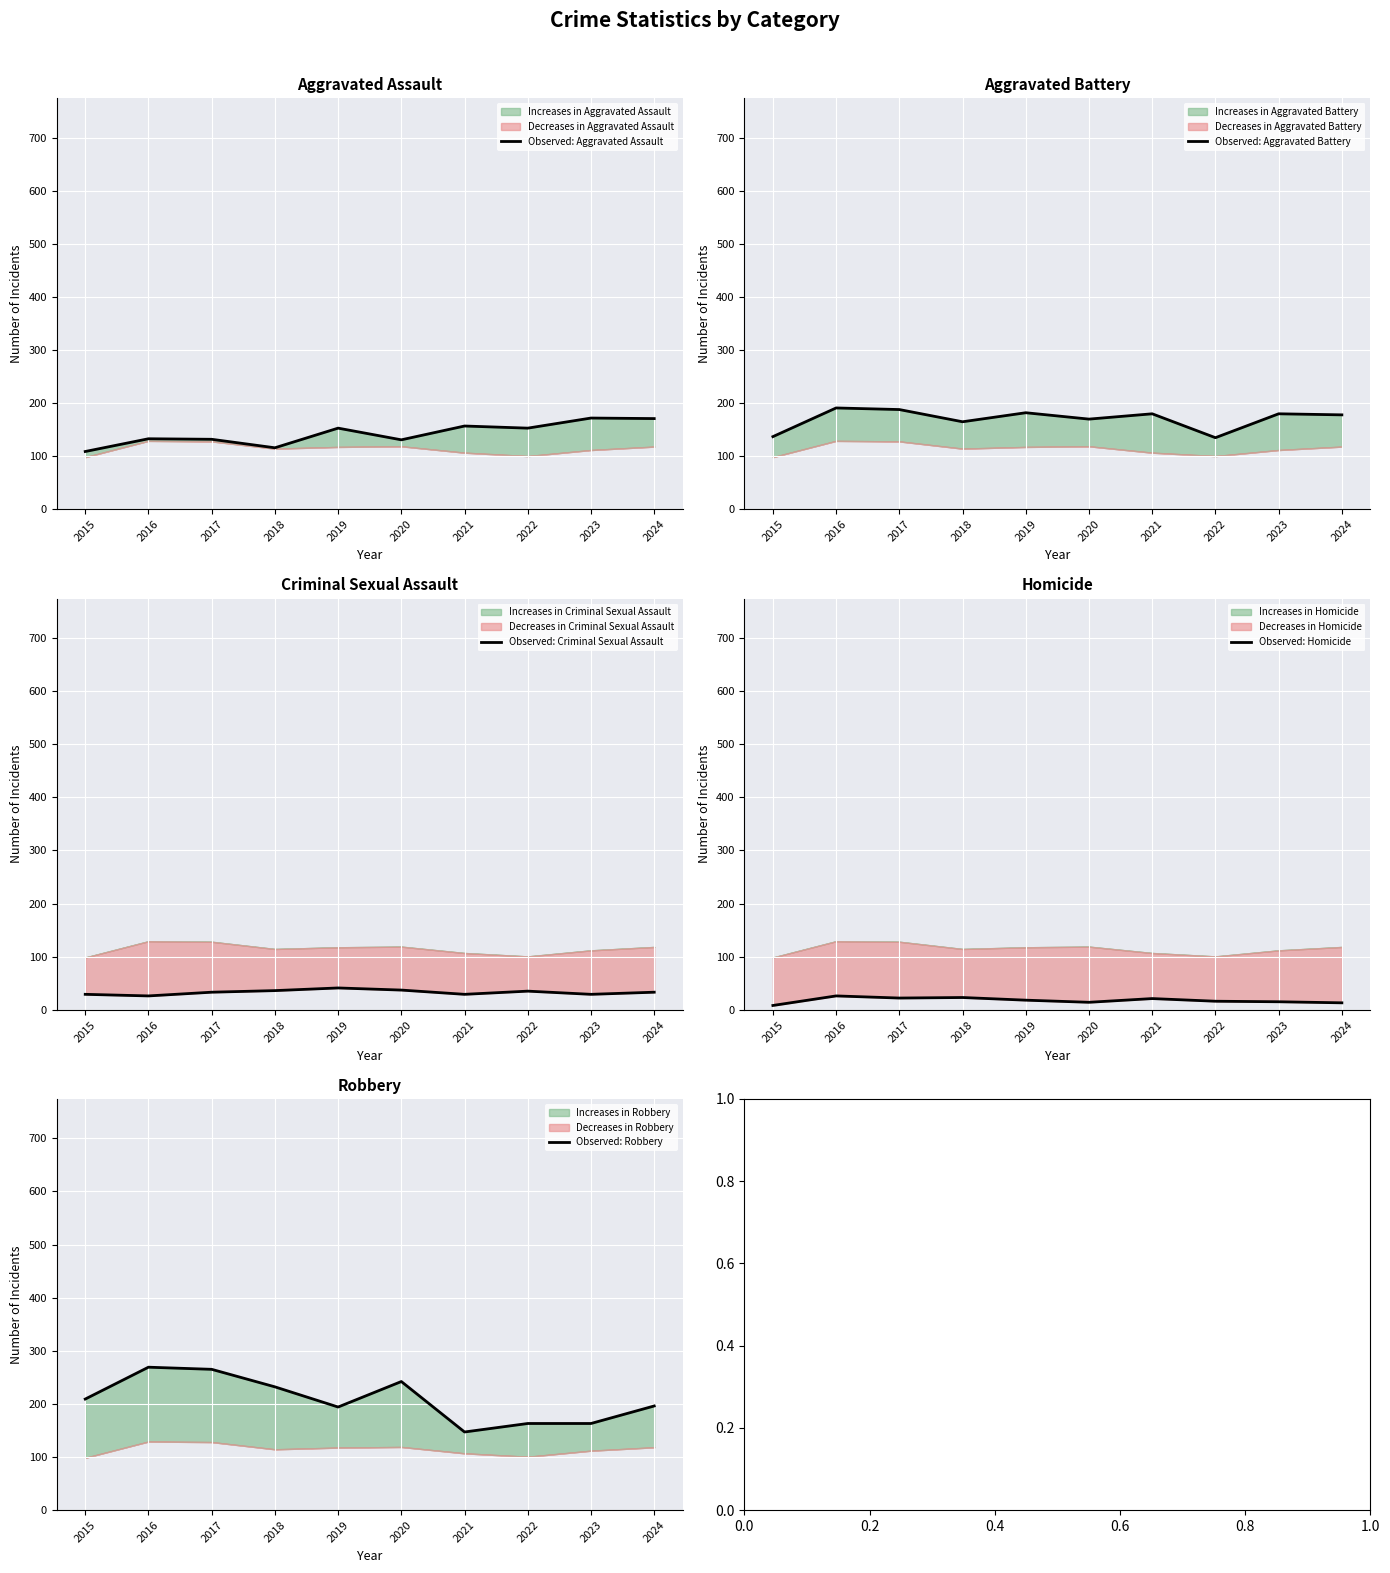

In Observed: Aggravated Assault, how many points are lower than both neighbors (excluding endpoints)?

3